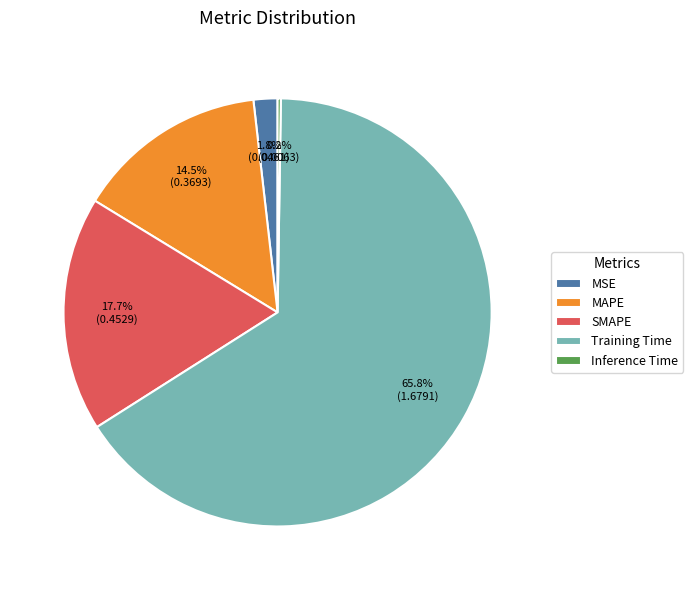

Does Training Time account for over 50% of the chart?

Yes